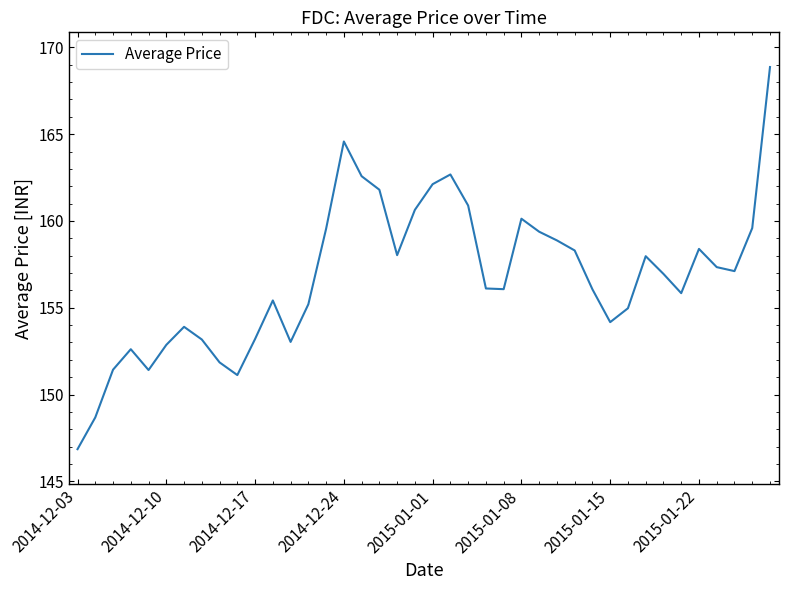

What is the maximum value shown in the chart?

168.9